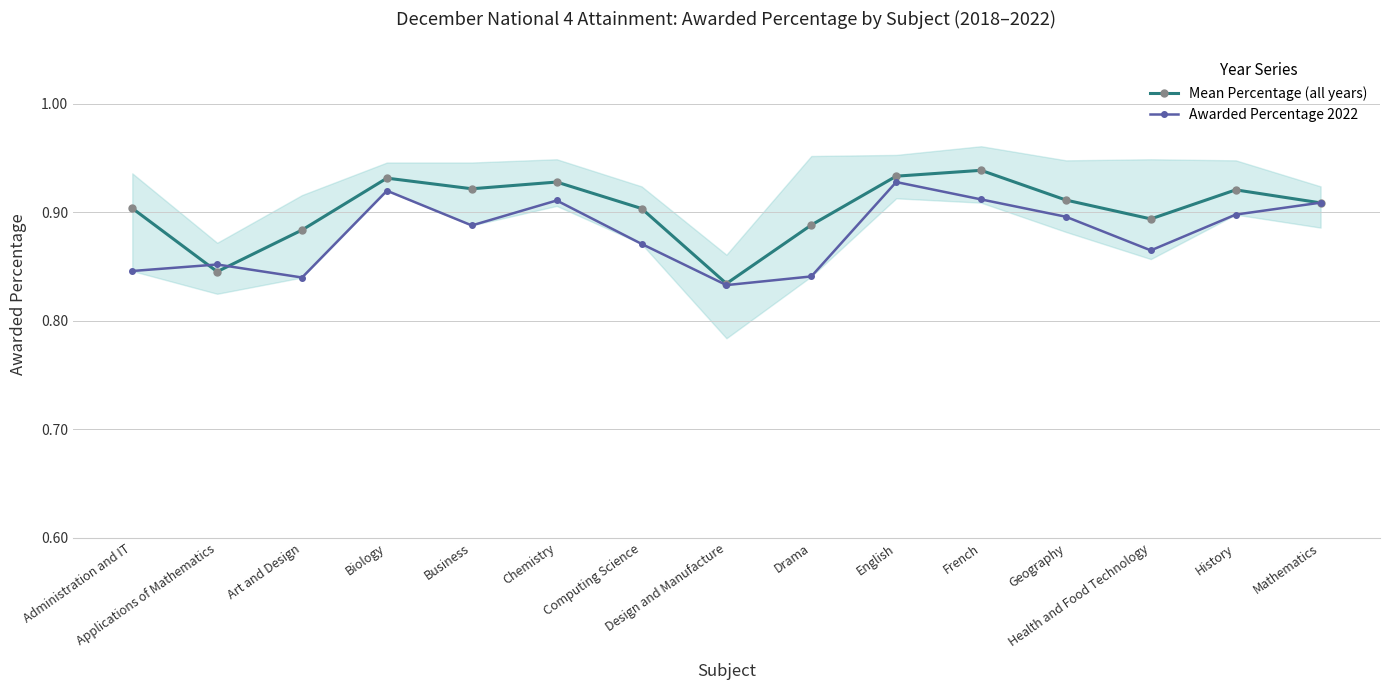

Rank the categories by Mean Percentage (all years) value from lowest to highest.

Design and Manufacture, Applications of Mathematics, Art and Design, Drama, Health and Food Technology, Computing Science, Administration and IT, Mathematics, Geography, History, Business, Chemistry, Biology, English, French